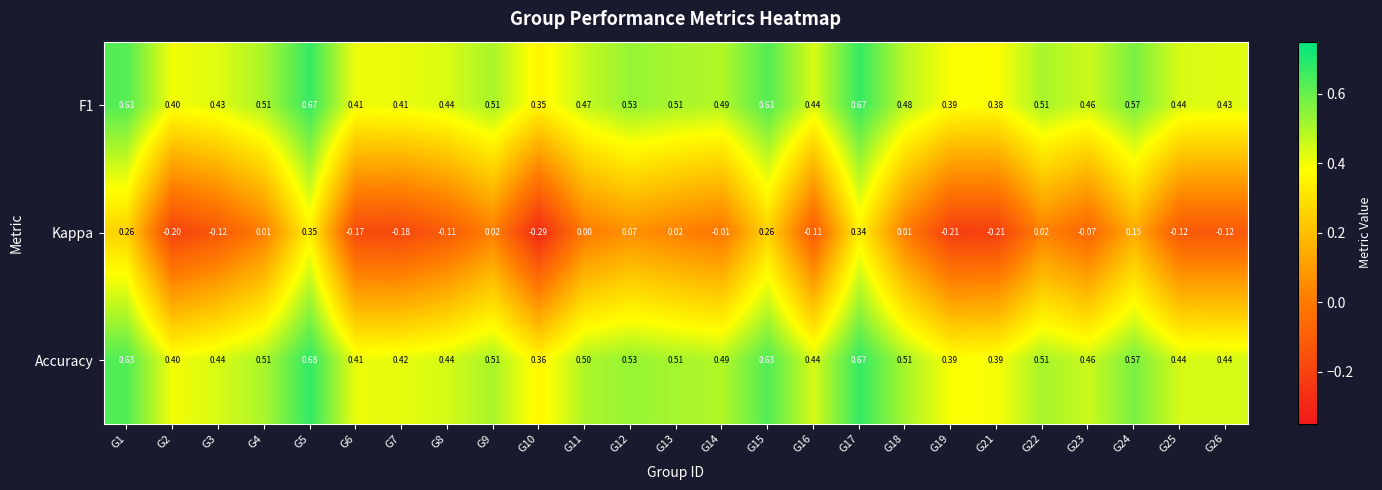

Which series has the largest total across all categories?

Accuracy